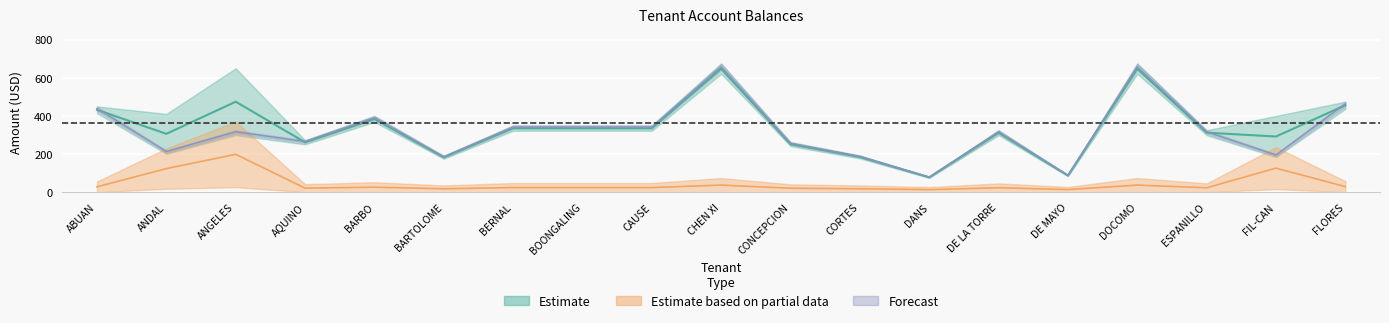

Is it true that Current equals 265.7 at AQUINO?

True